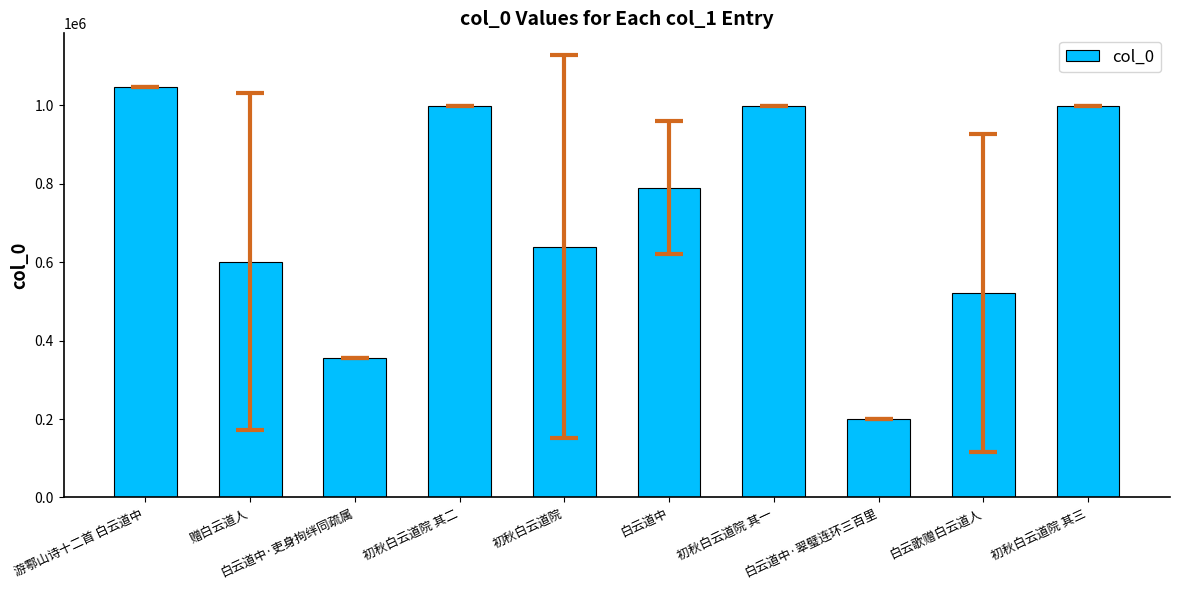

What is the ratio of the value at 初秋白云道院 to the value at 游鄠山诗十二首 白云道中?

0.6